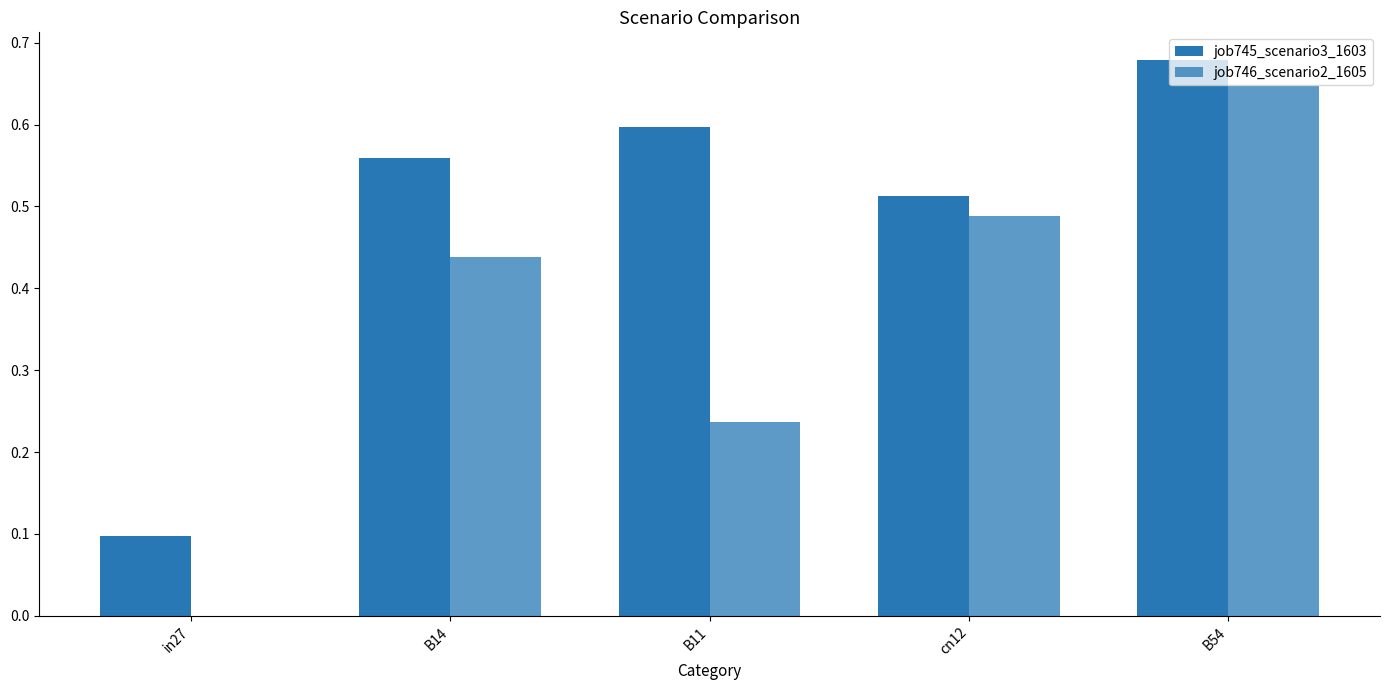

Which series changed the most between B14 and cn12?

job746_scenario2_1605